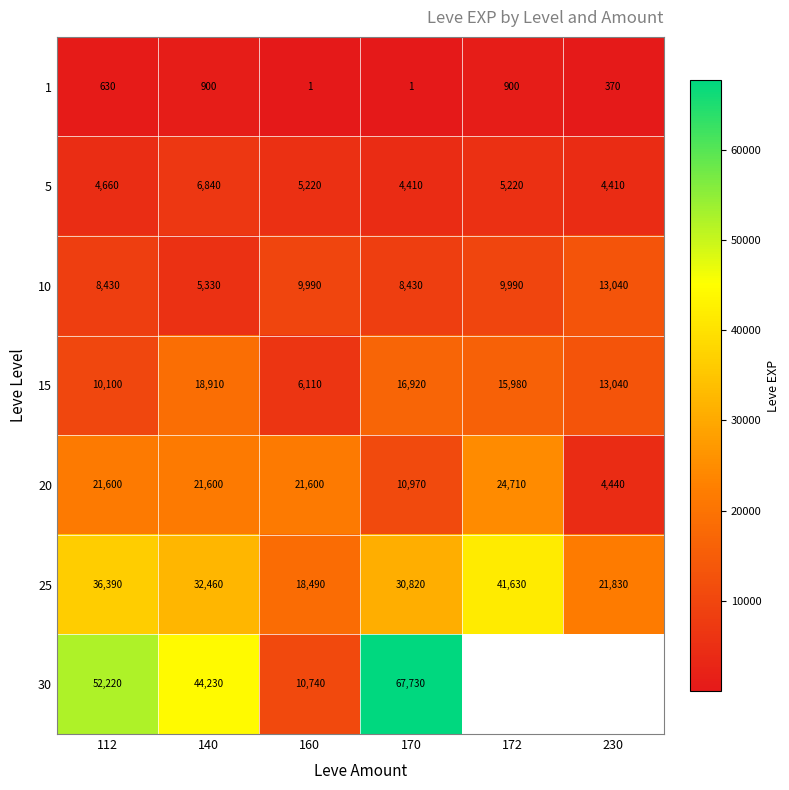

Is the value of 30 at 112 greater than the value of 10 at 172?

Yes